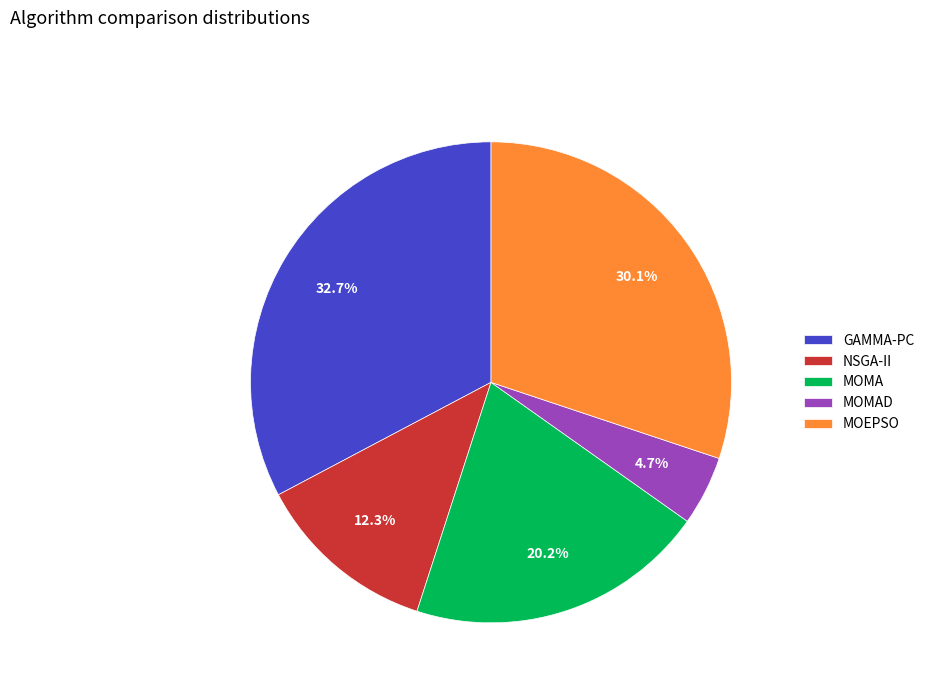

Which category has the biggest portion of the pie?

GAMMA-PC